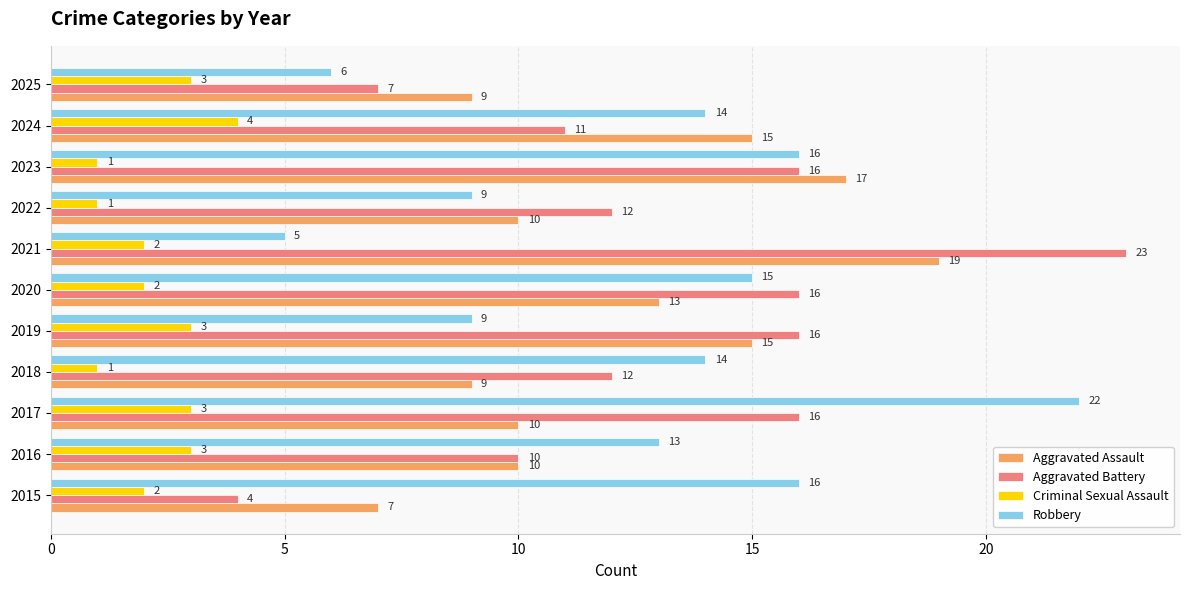

True or false: Criminal Sexual Assault has a value of 6 at 2024.

False